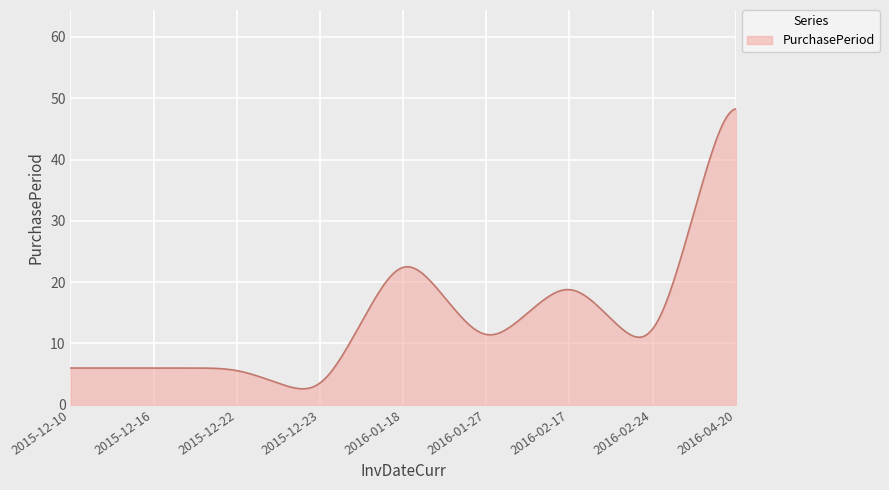

What is the maximum value shown in the chart?

48.3